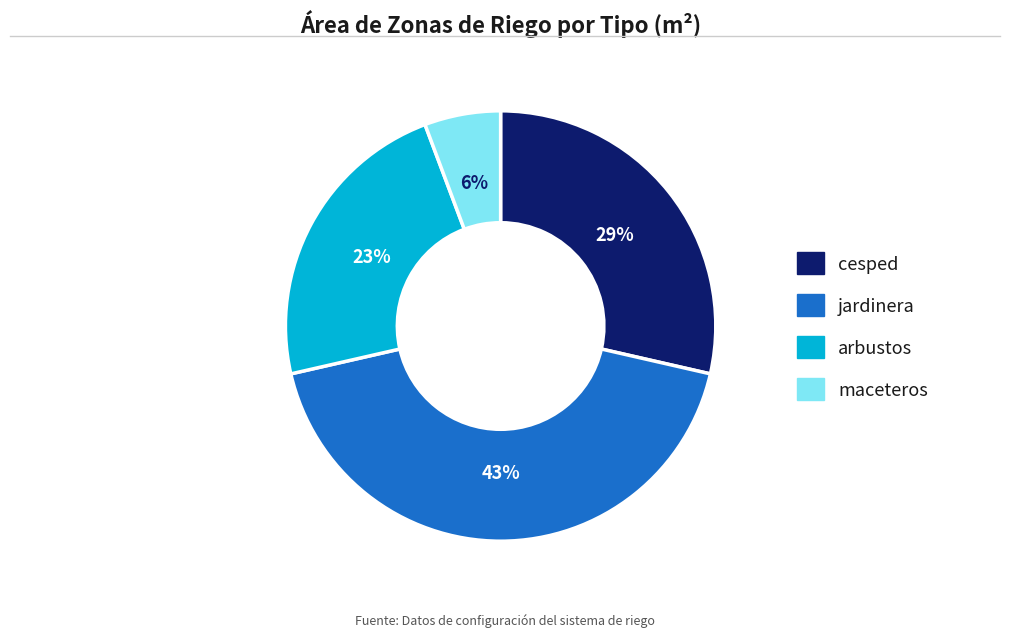

What percentage is the maceteros slice, to the nearest percent?

6%